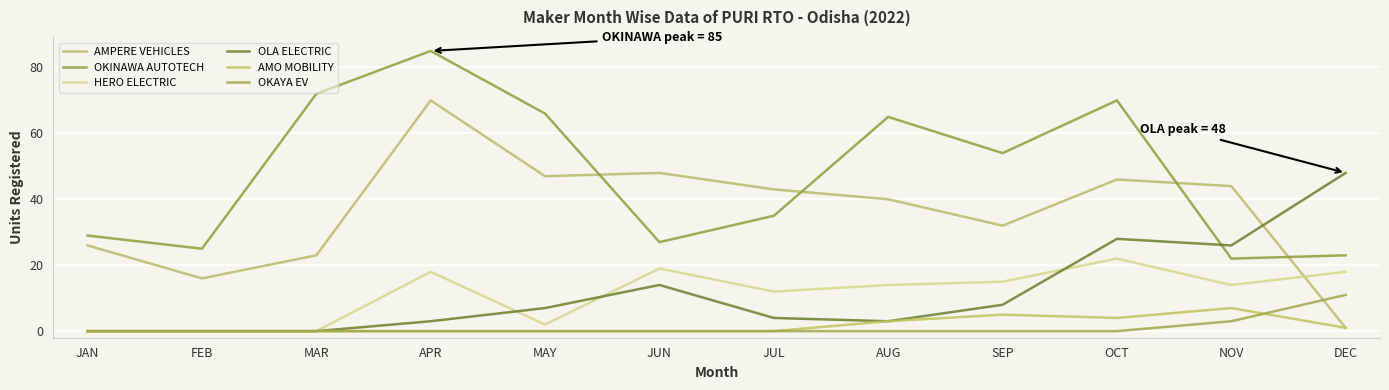

At which category does HERO ELECTRIC reach its first local peak?

APR